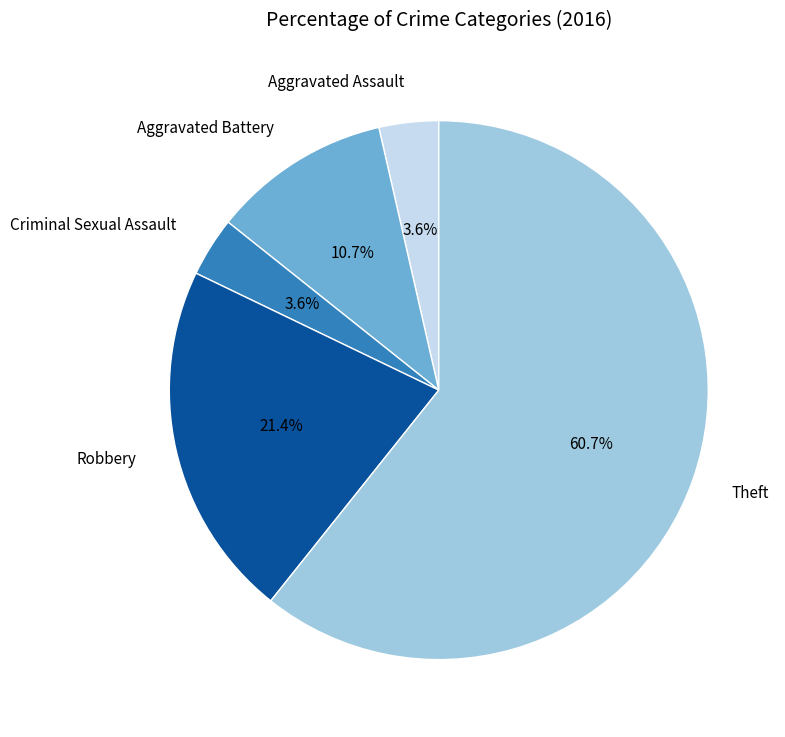

To the nearest percent, what is the difference between the largest and smallest slice percentages?

57%